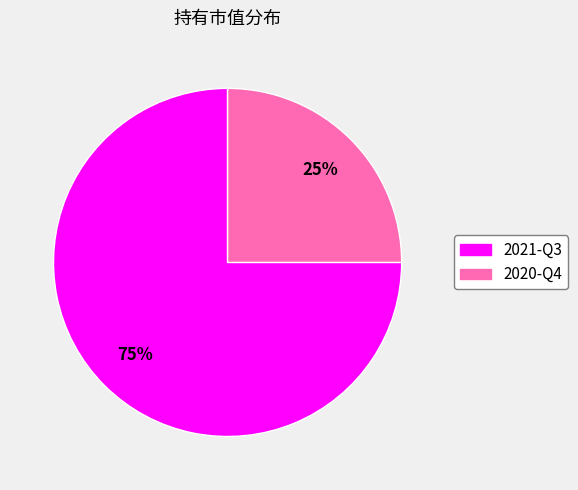

Which slice is the smallest?

2020-Q4